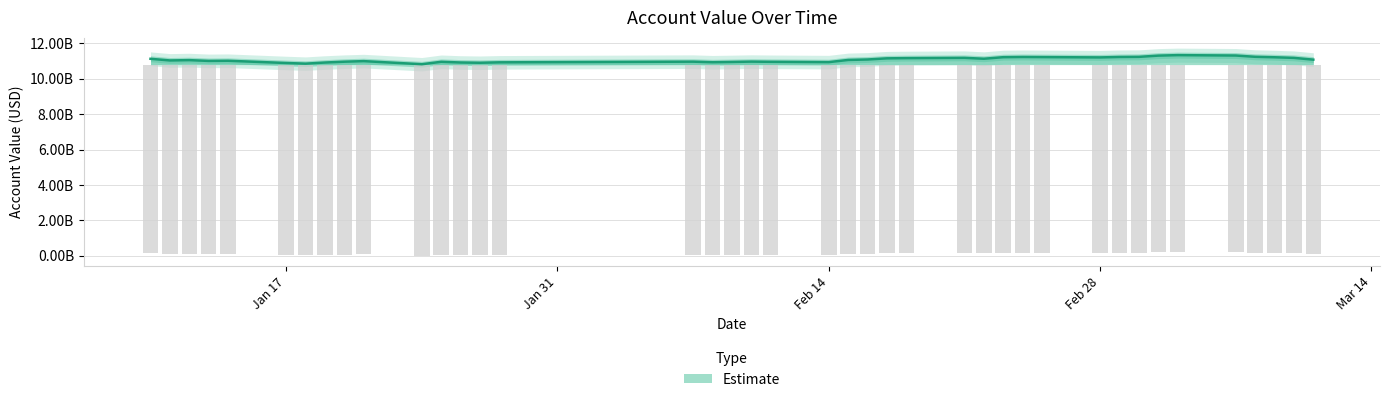

The chart shows a value of 4475292827.1 at 39. True or false?

False